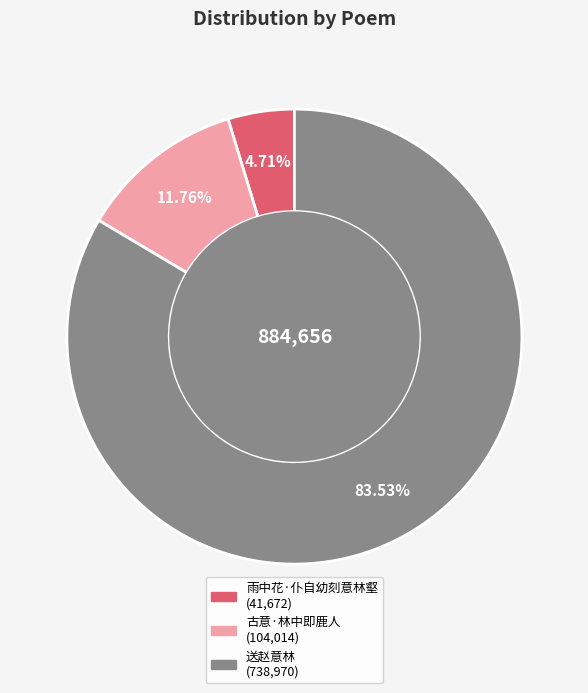

To the nearest percent, what is the difference between the 古意·林中即鹿人 and 雨中花·仆自幼刻意林壑 slice percentages?

7%